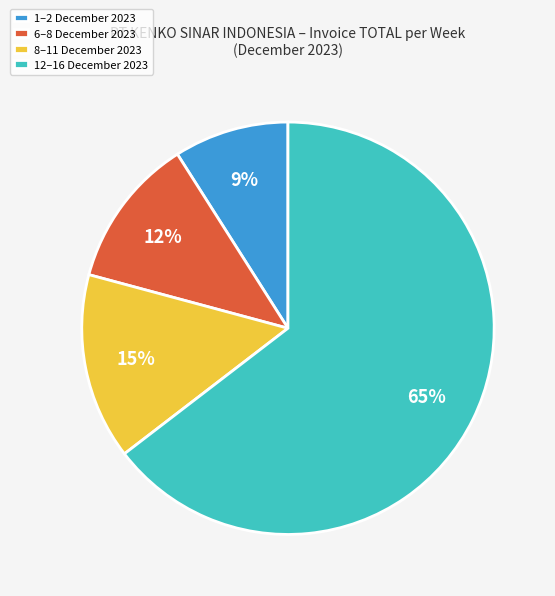

Which has a higher value, 1–2 December 2023 or 8–11 December 2023?

8–11 December 2023